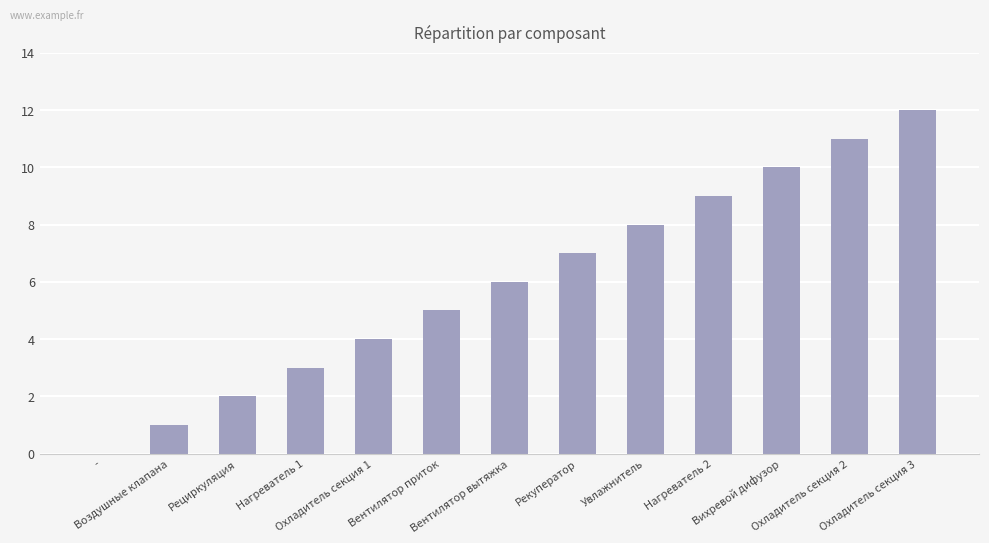

At which category does the chart reach its peak across all series?

Охладитель секция 3